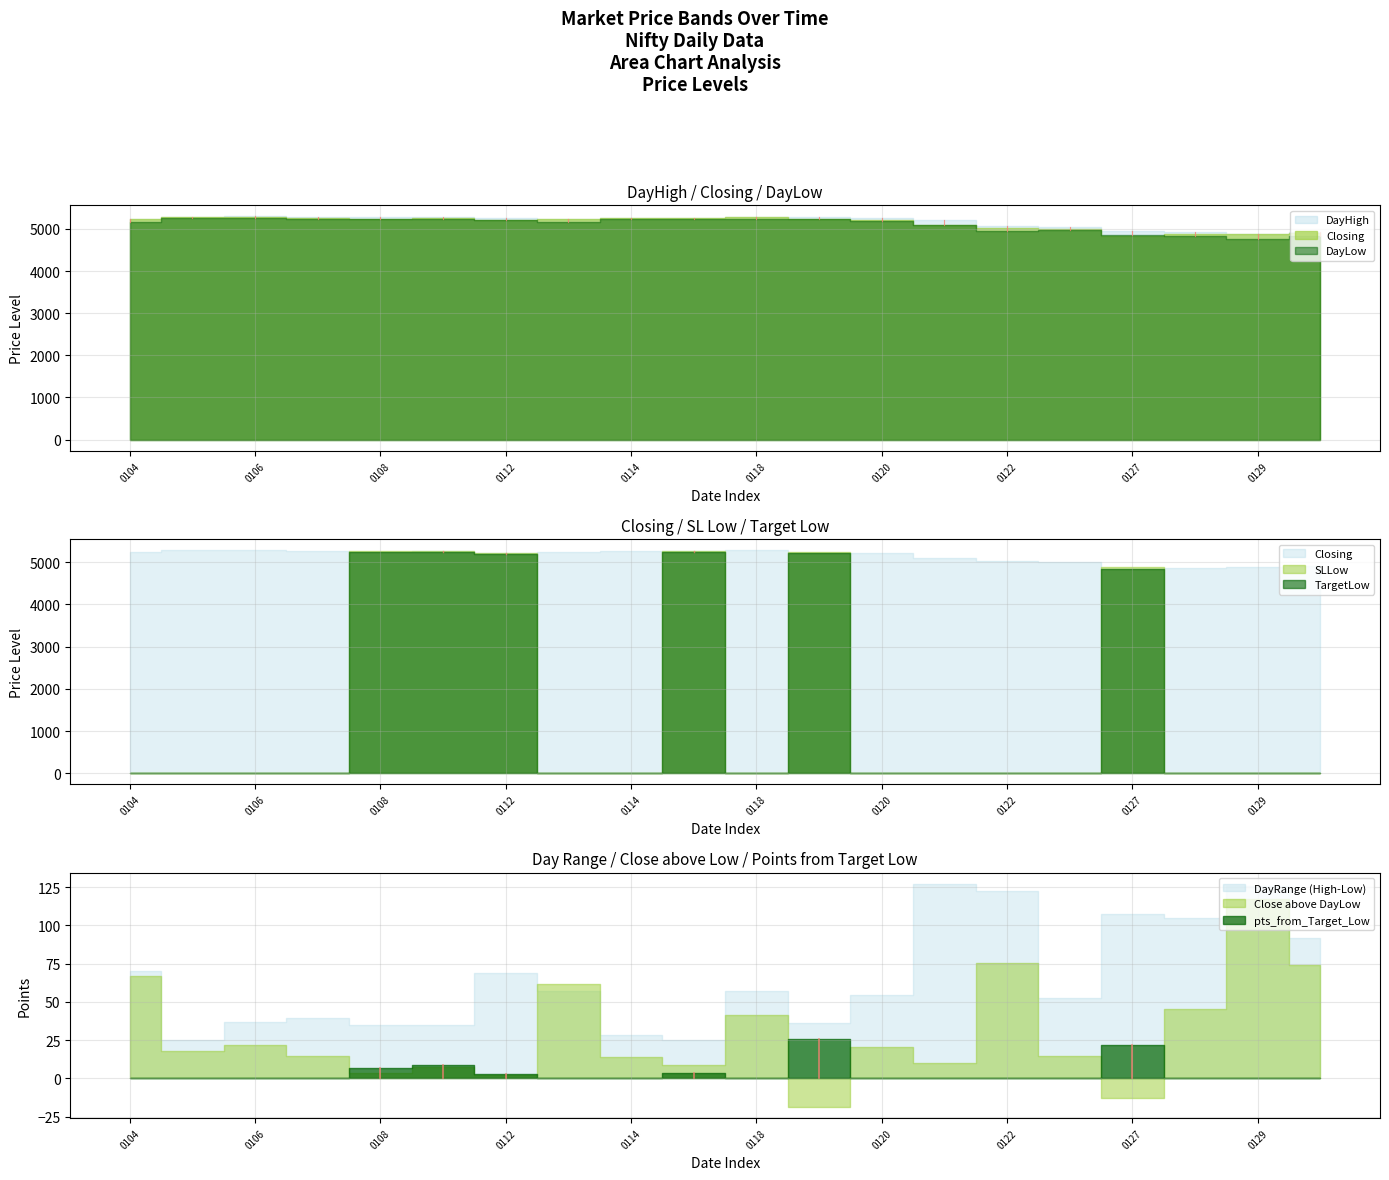

What is the sum of all SLLow values?

31118.7